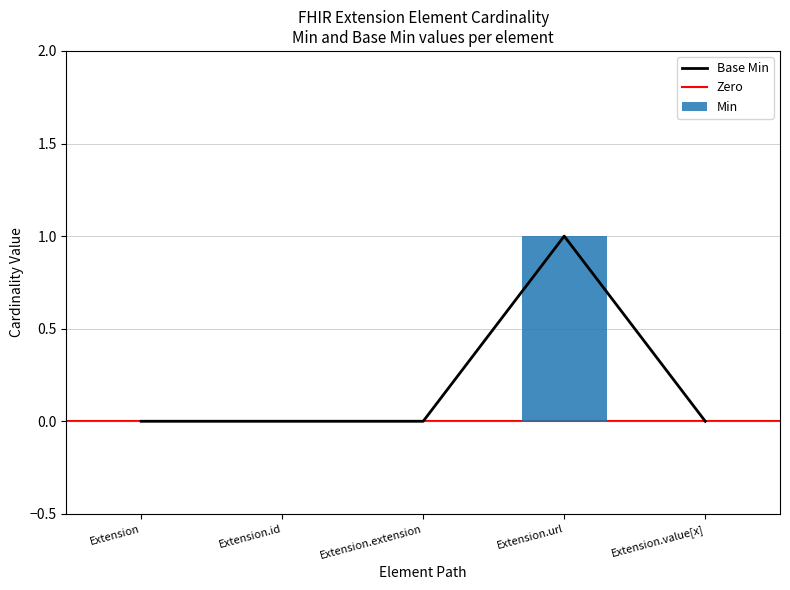

Reading left to right, list all the values displayed in this chart.

Min: 0	0	0	1	0
Base Min: 0	0	0	1	0